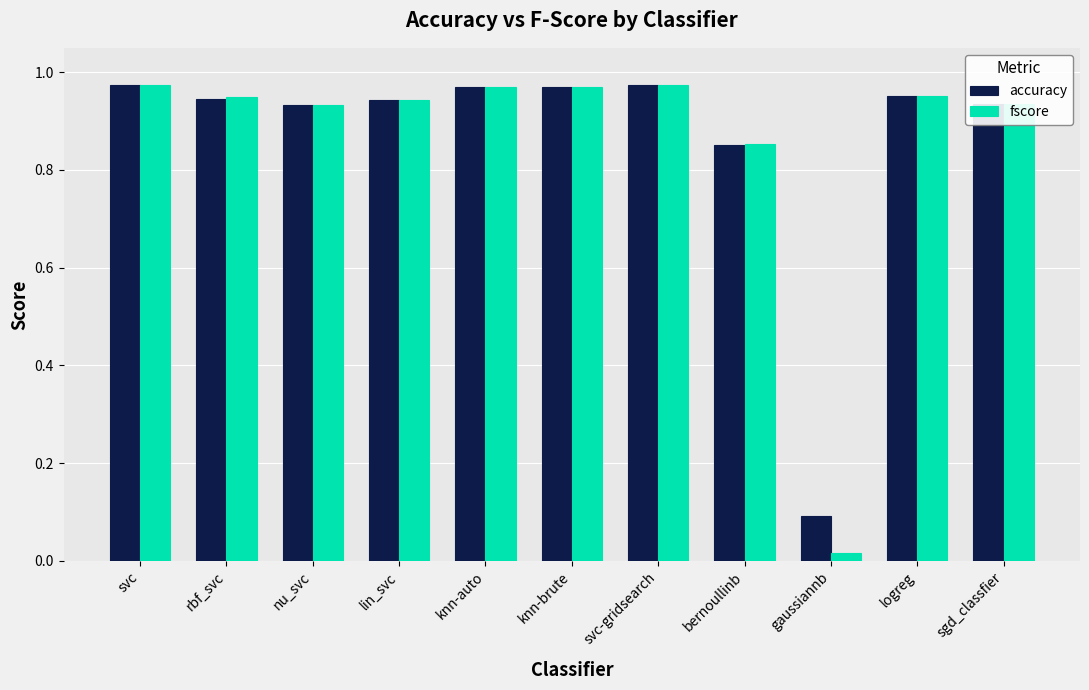

How many groups of bars are there?

11